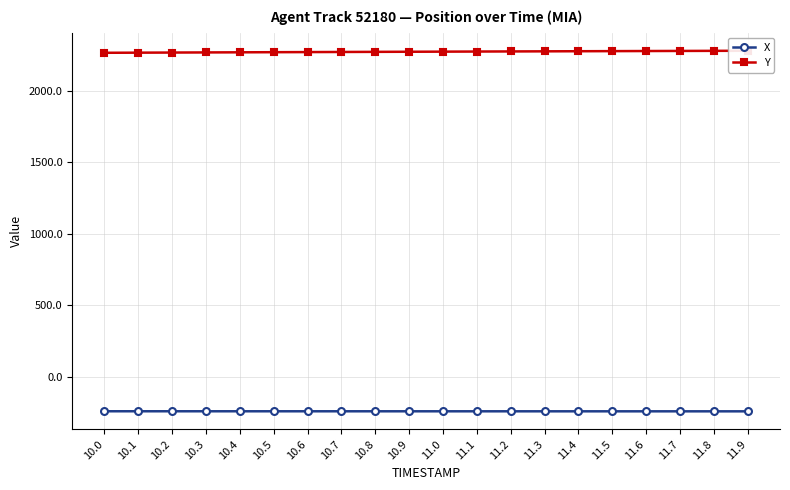

Which series has the largest range (max minus min)?

Y